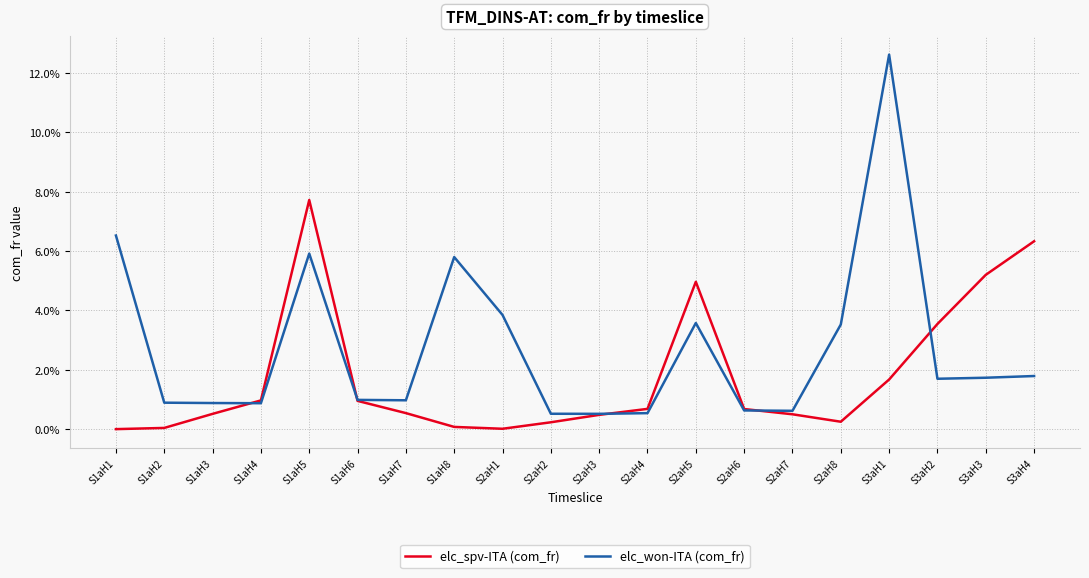

List the series in order of their overall mean, highest first.

elc_won-ITA (com_fr), elc_spv-ITA (com_fr)